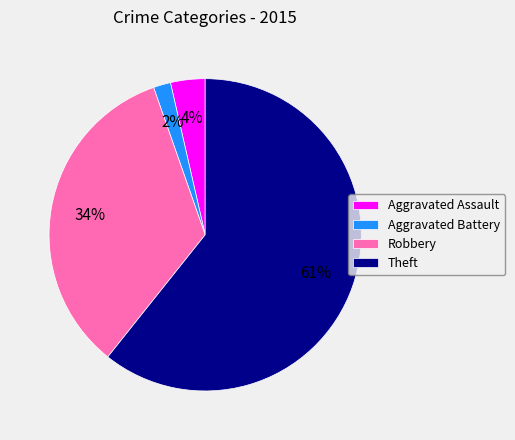

Which has a higher value, Theft or Aggravated Assault?

Theft